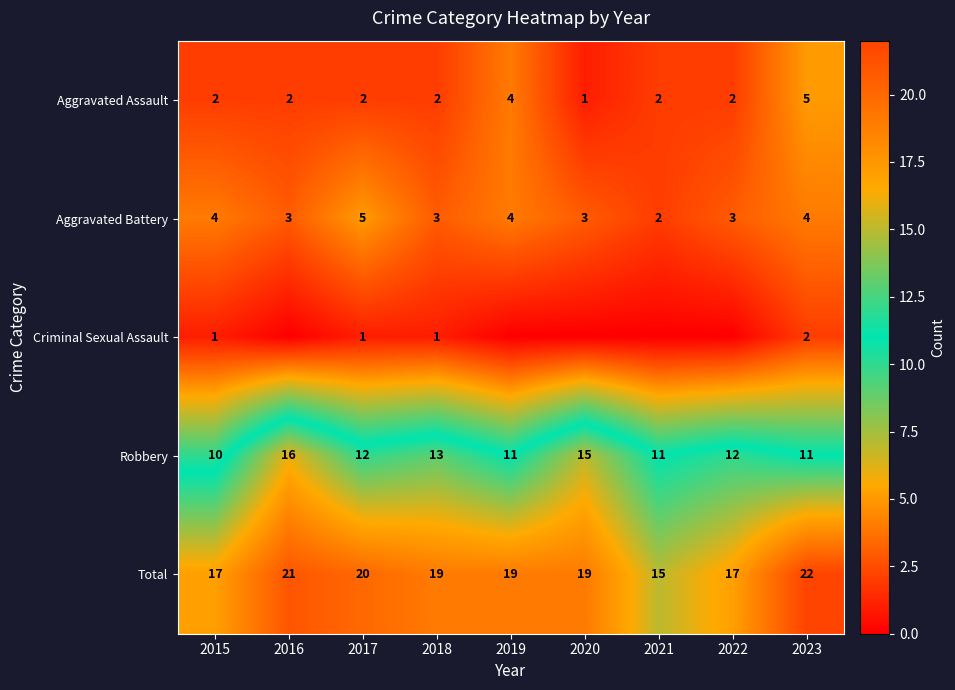

Which has a higher value, 2017 or 2020?

2017